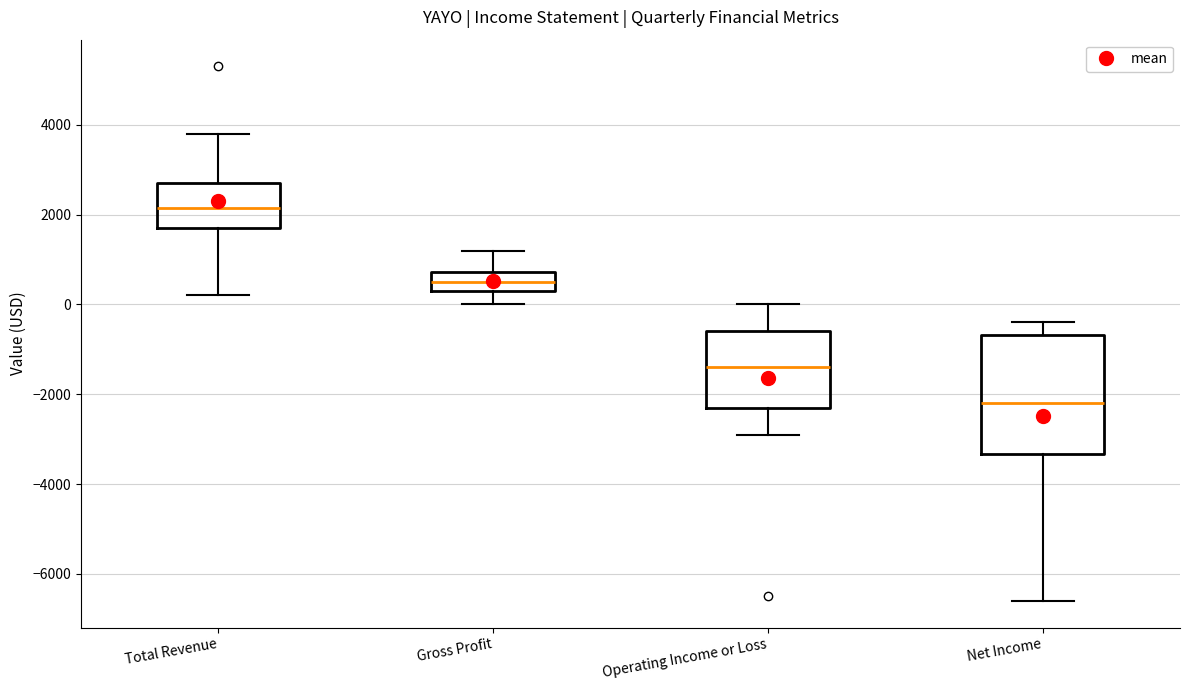

Where is the upper edge of the box for Total Revenue on the y-axis? The values are not printed on the chart, so give them approximately, as read against the axis.

2800